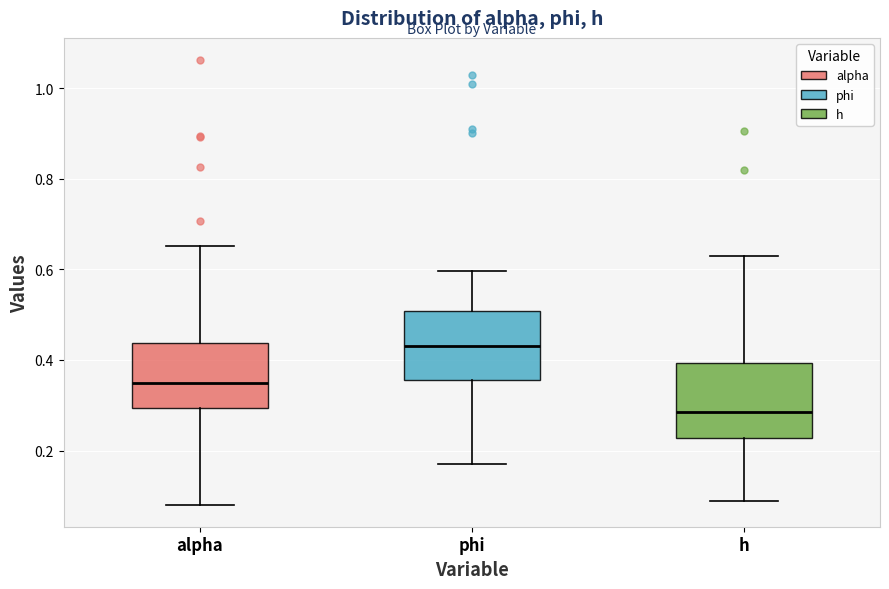

Reading left to right, read every box against the y-axis: the position of its median line, the range the box covers, and the ends of its whiskers. The values are not printed on the chart, so give them approximately, as read against the axis.

alpha: median 0.34, box 0.30 to 0.44, whiskers 0.08 to 0.66
phi: median 0.44, box 0.36 to 0.50, whiskers 0.18 to 0.60
h: median 0.28, box 0.22 to 0.40, whiskers 0.08 to 0.62